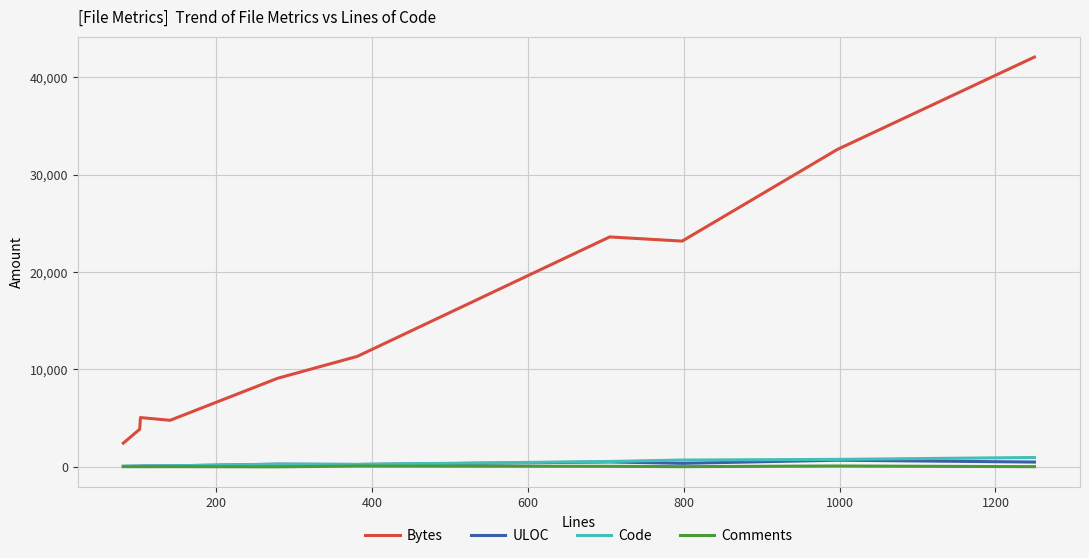

Does the chart display data point markers on the line(s)?

No